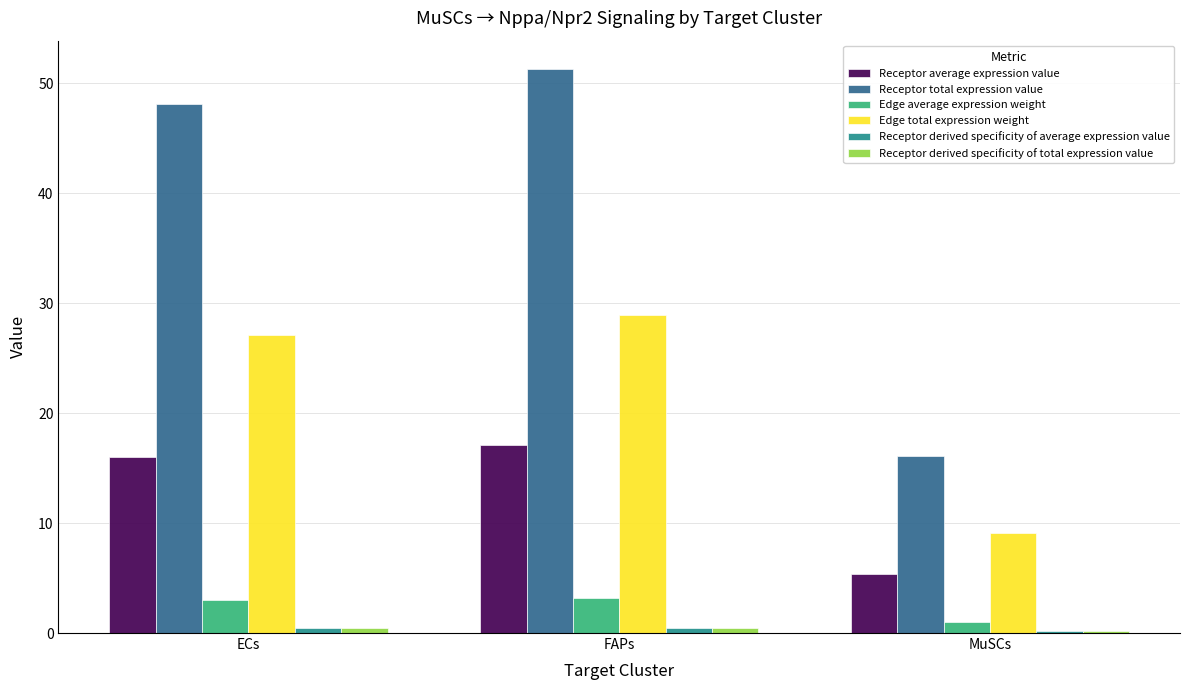

What is the greatest value displayed?

51.3